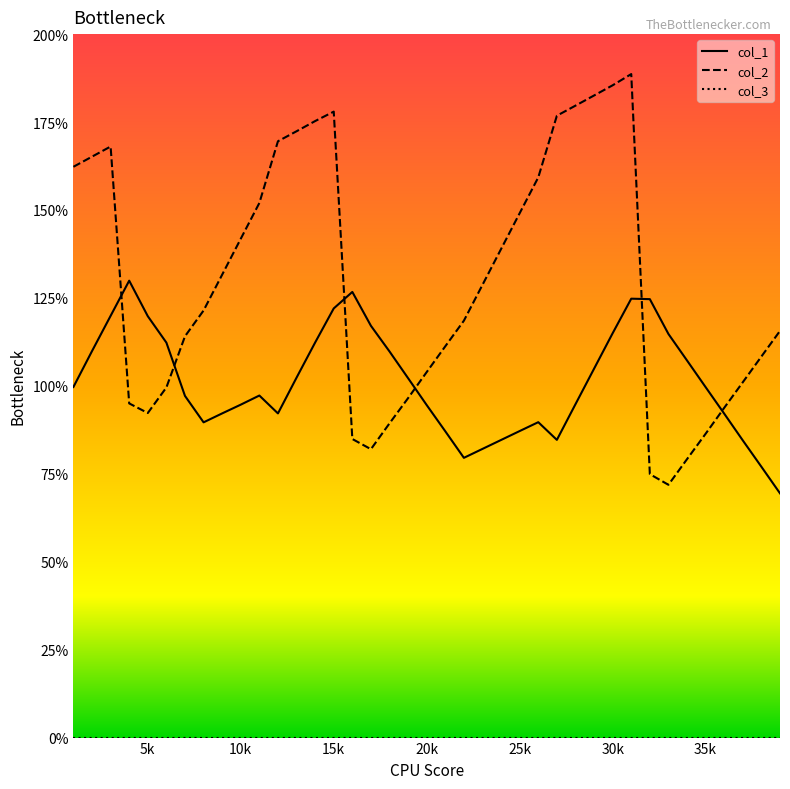

What is the difference between the maximum and second lowest values in the col_2 series?

113.7